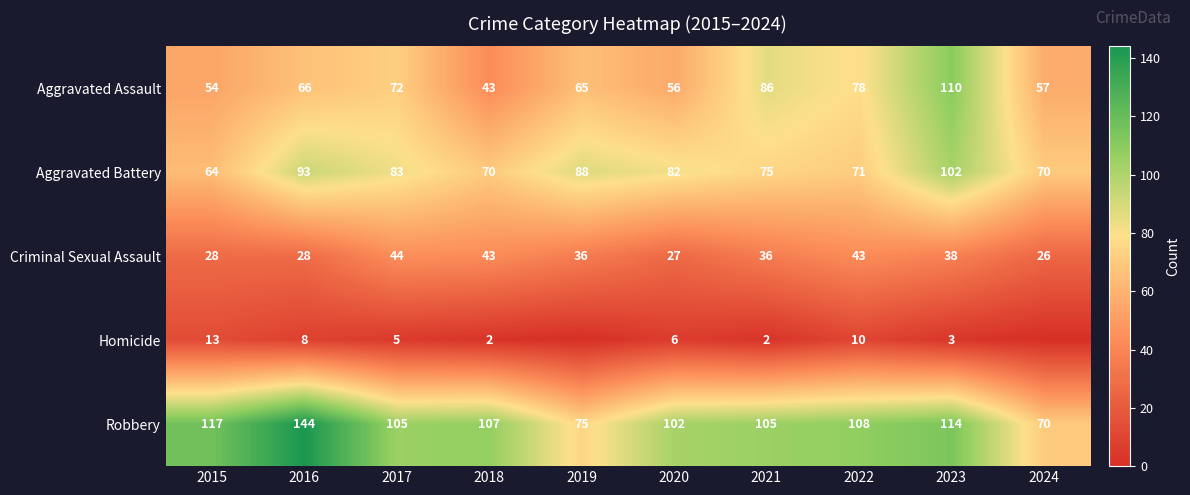

Which series has the widest spread of values?

Robbery